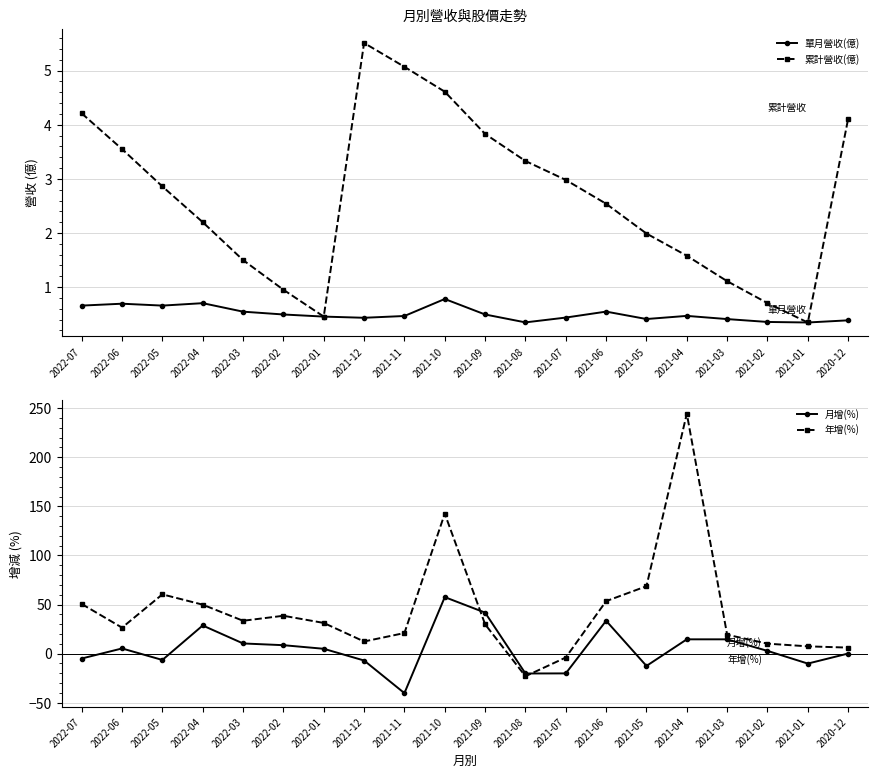

Is the value of 累計營收(億) at 2021-05 greater than the value of 年增(%) at 2021-06?

No